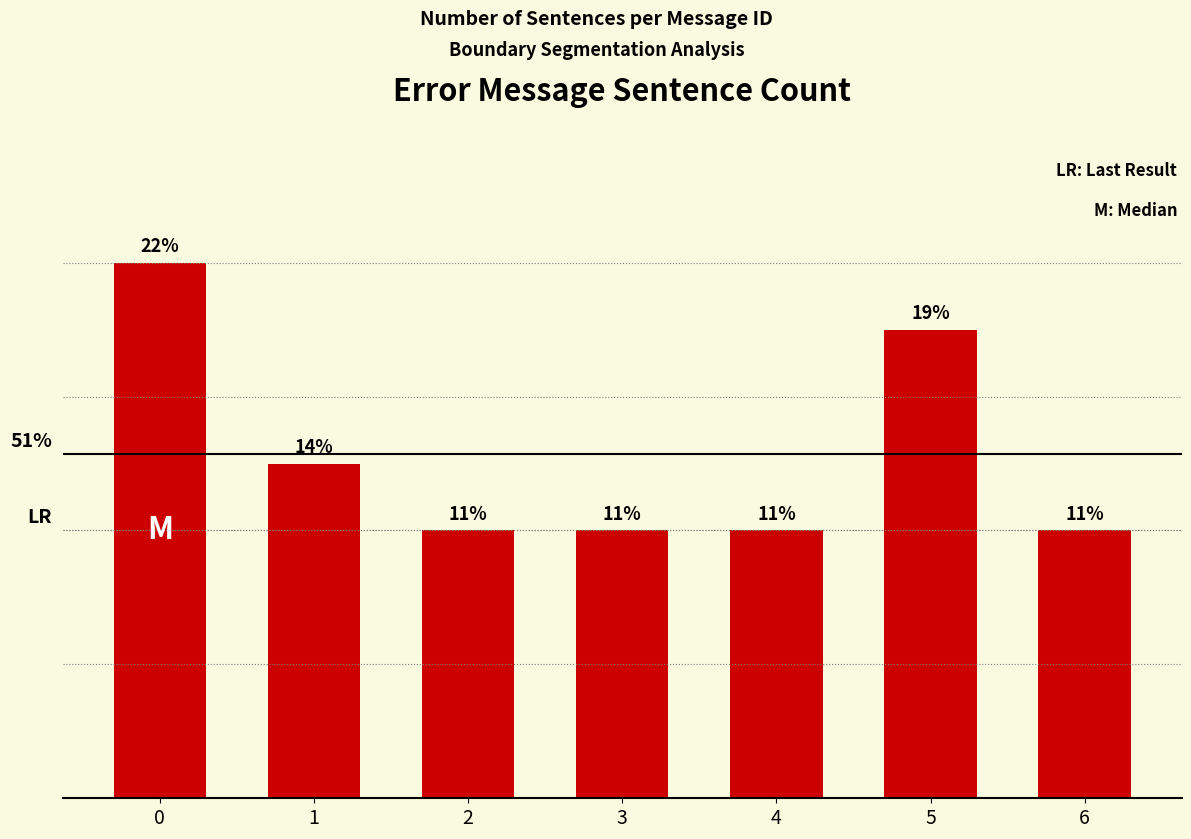

Which has a higher value, 5 or 1?

5